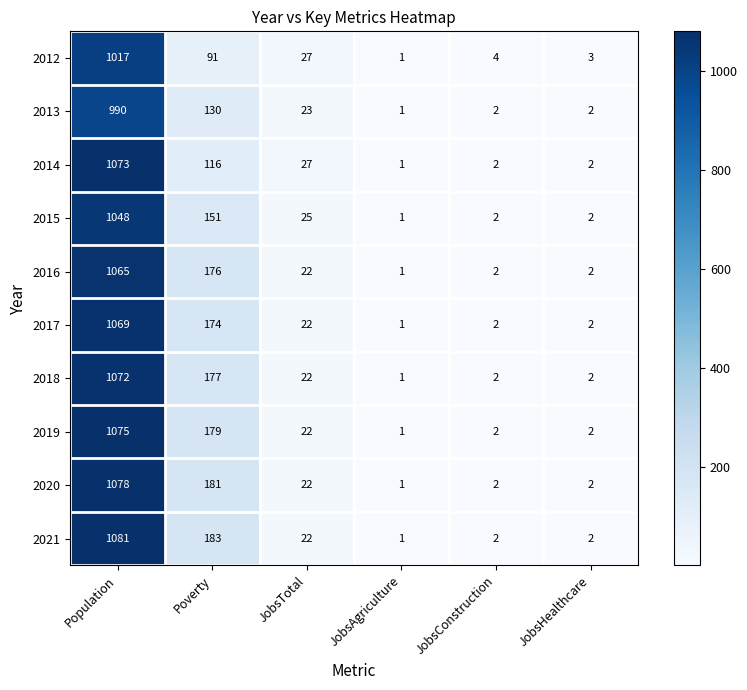

Count the number of categories in the chart.

6